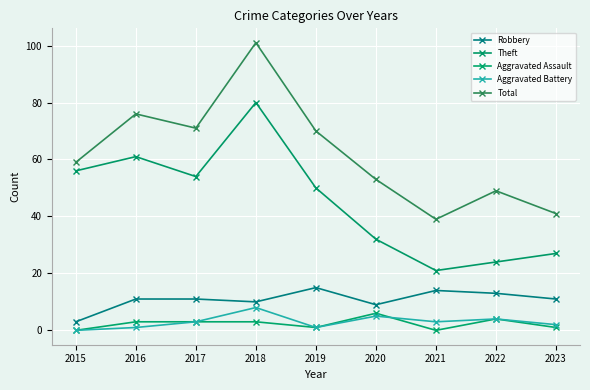

How many distinct data groups are displayed?

5